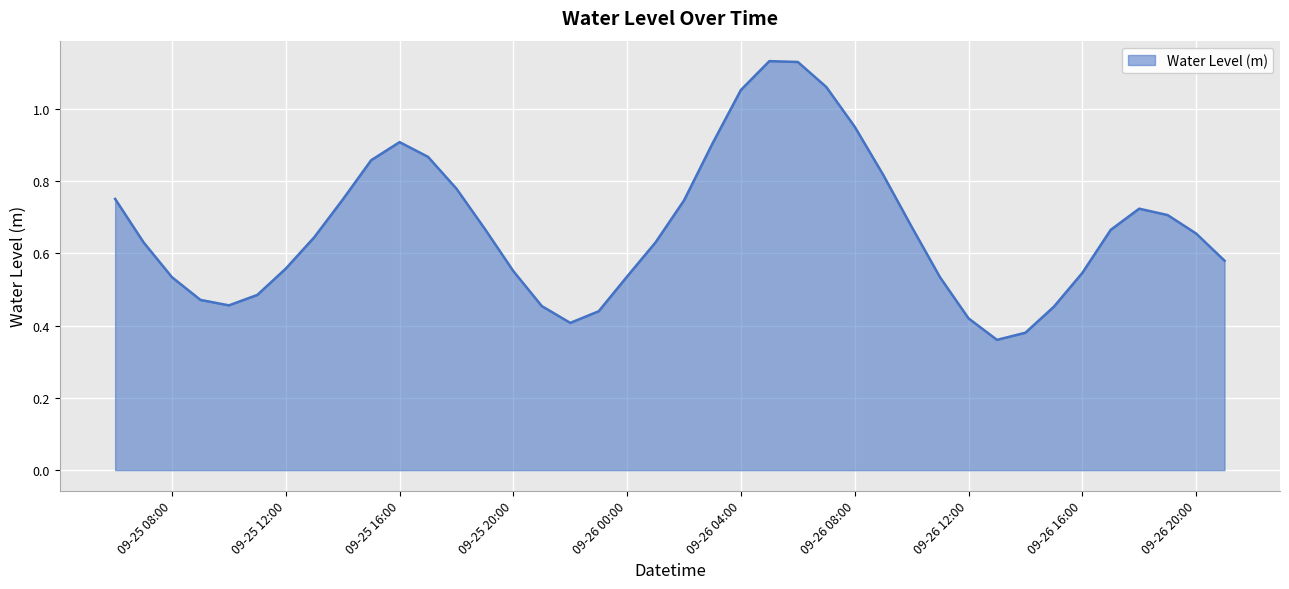

What is the value of the 5th point from the left?

0.5